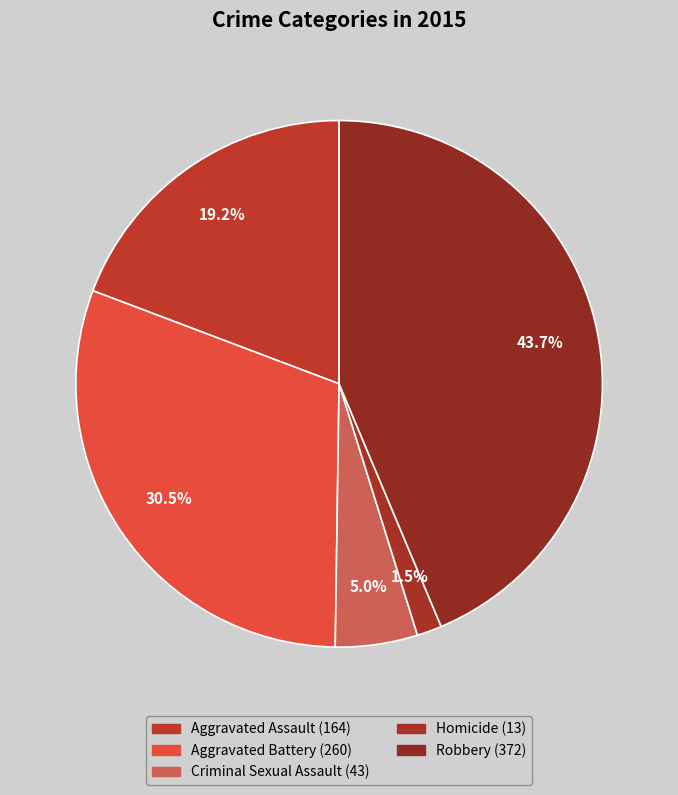

To the nearest percent, what is the combined percentage of Robbery and Aggravated Assault?

63%